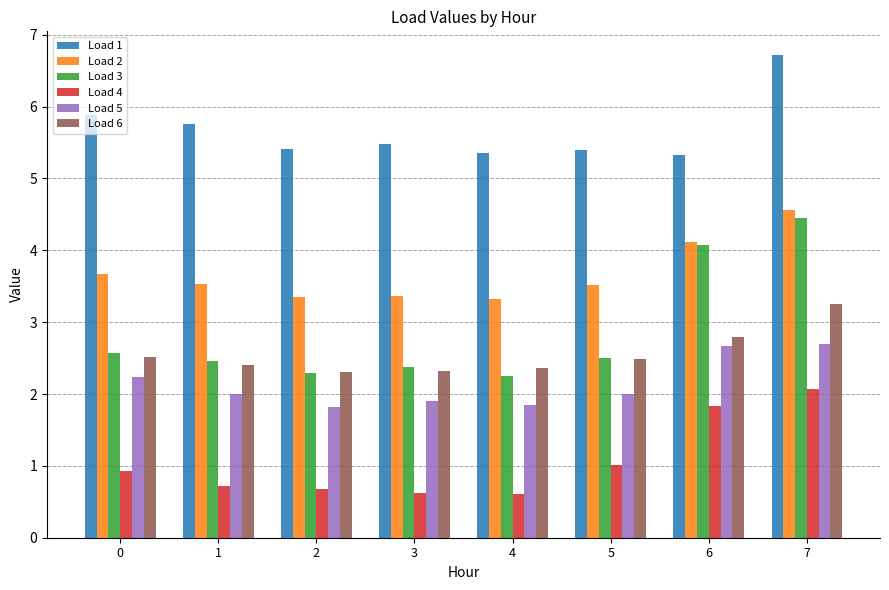

What is the sum of the Load 5 values at 7 and 2?

4.5